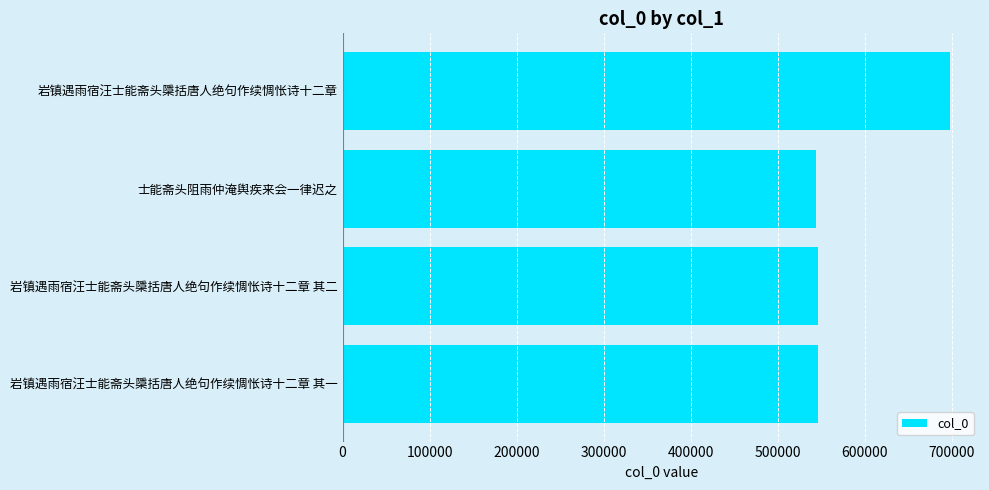

At which label is the value closest to 620626?

岩镇遇雨宿汪士能斋头檃括唐人绝句作续惆怅诗十二章 其二